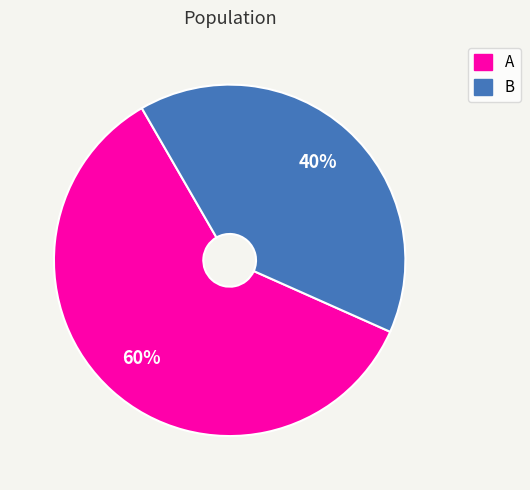

To the nearest percent, what percentage of the pie is B?

40%